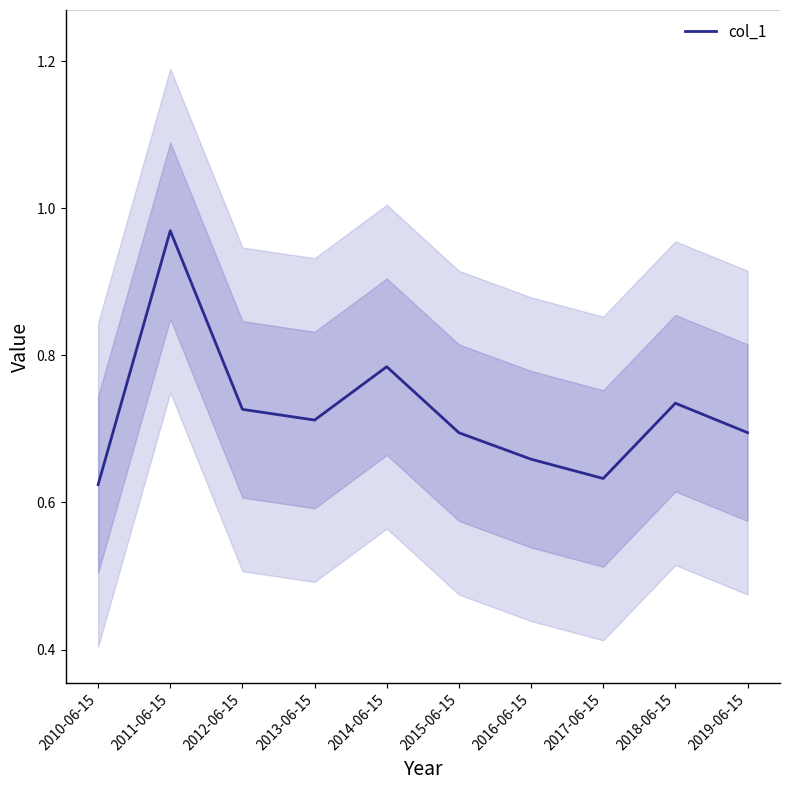

What is the maximum value shown in the chart?

1.0